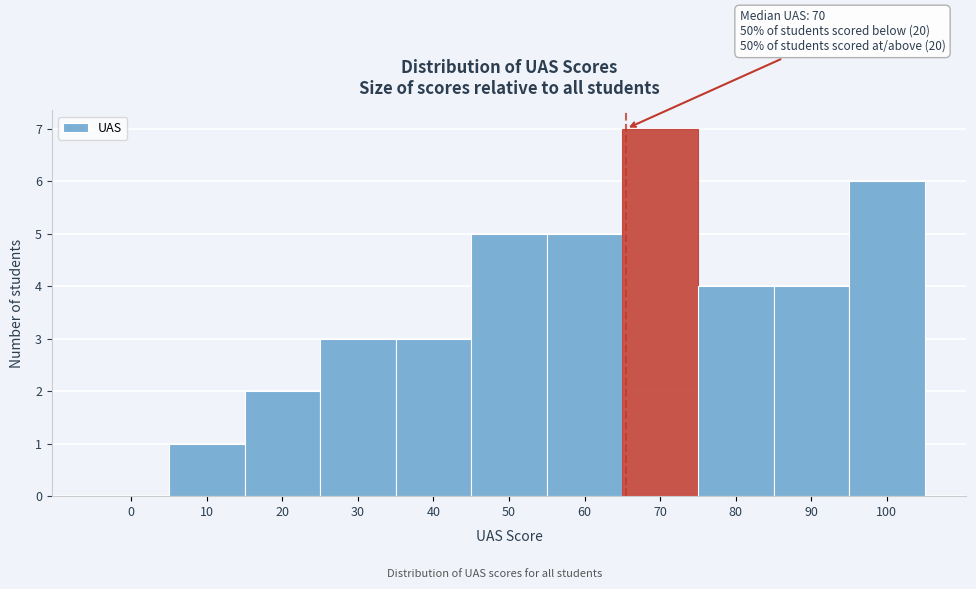

Reading left to right, what are all the values shown in this chart?

0=0	10=1	20=2	30=3	40=3	50=5	60=5	70=7	80=4	90=4	100=6